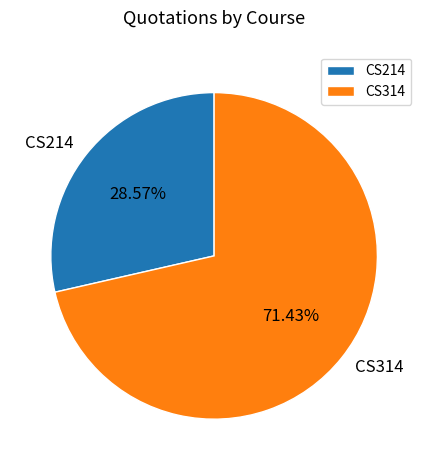

Which slice represents more than half of the pie?

CS314